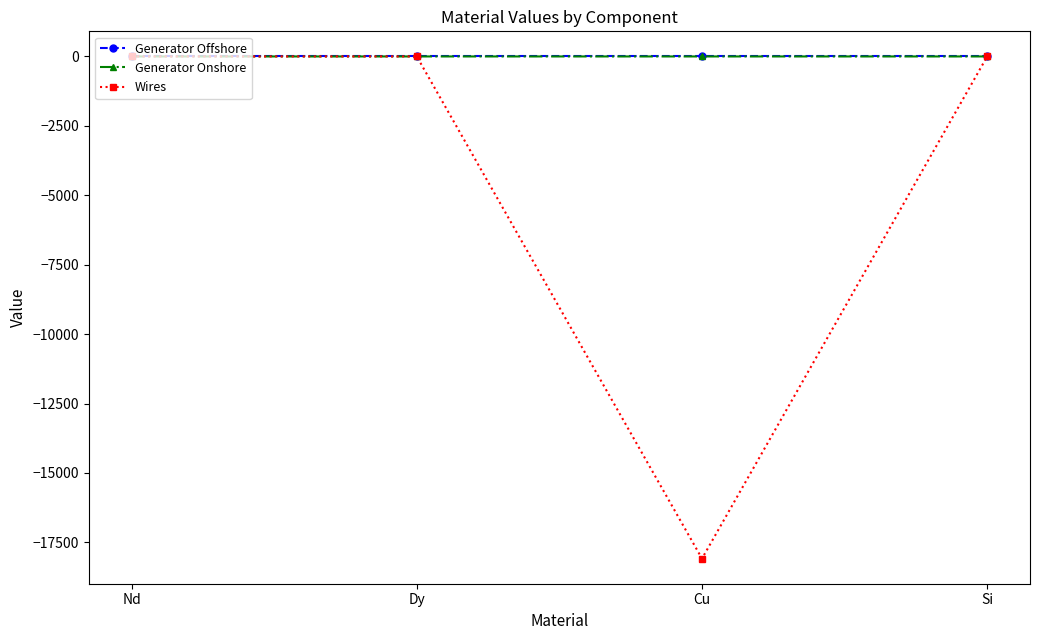

What is the label of the 4th point from the right?

Nd